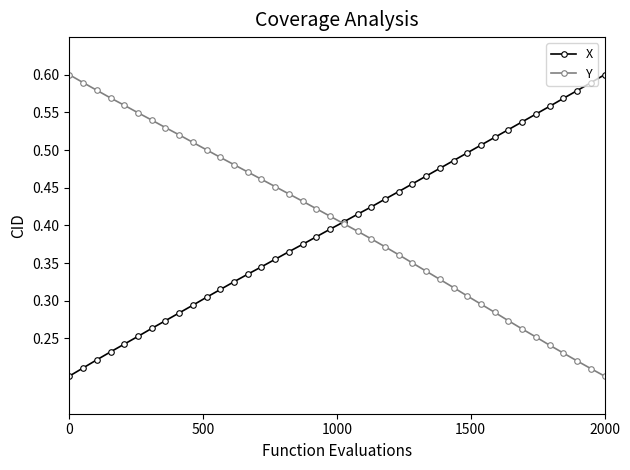

At how many categories does at least one series exceed 0?

40